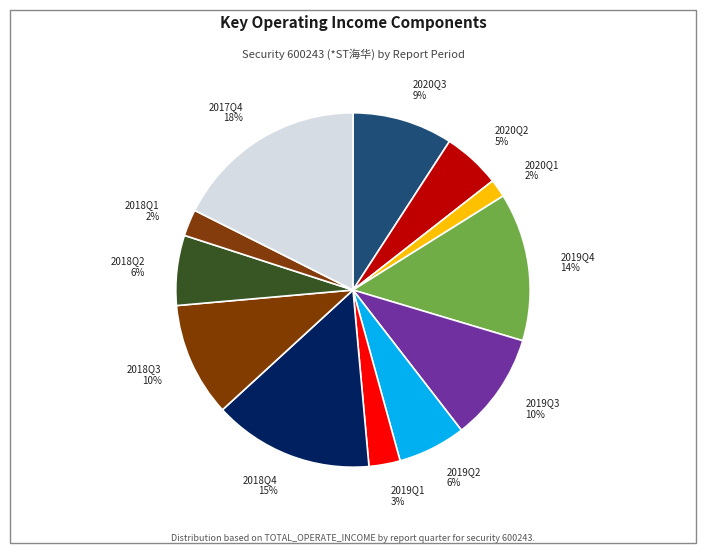

Does any single category account for the majority?

No